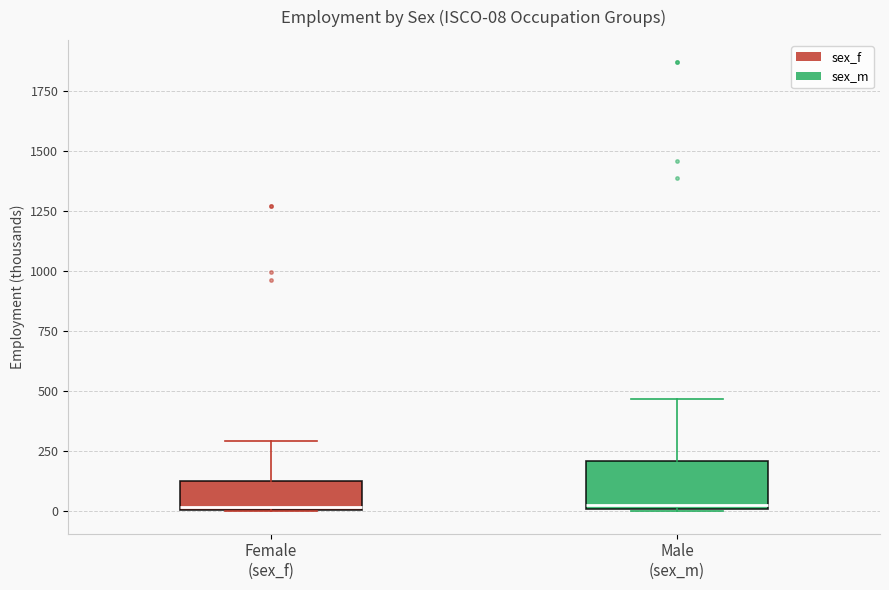

Comparing the boxes themselves (not the whiskers), which one is the tallest?

Male (sex_m)